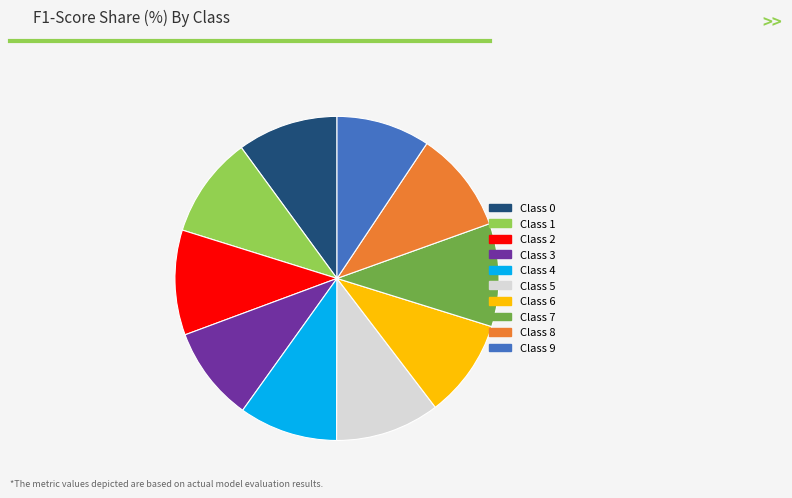

Is it true that Class 2 is 10% of the pie?

True